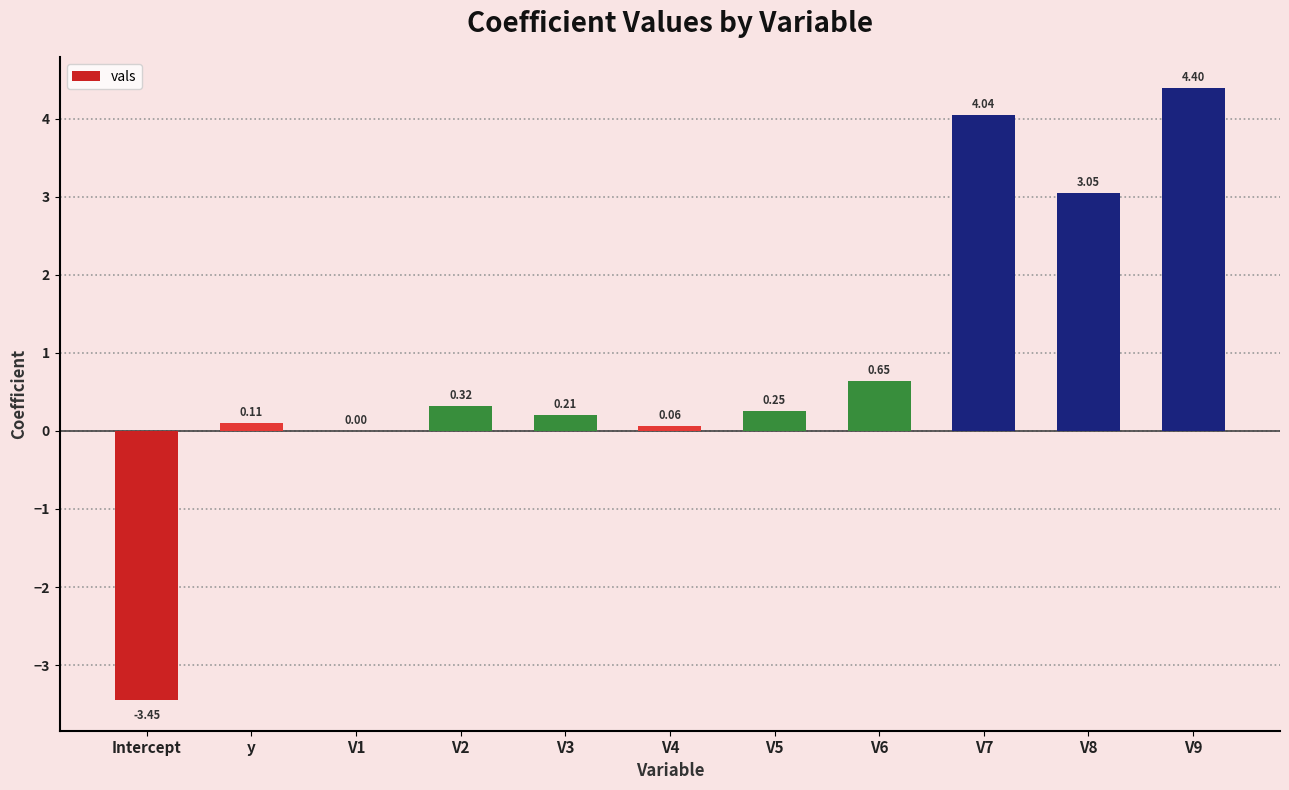

What is the sum of the values at V5 and V9?

4.6